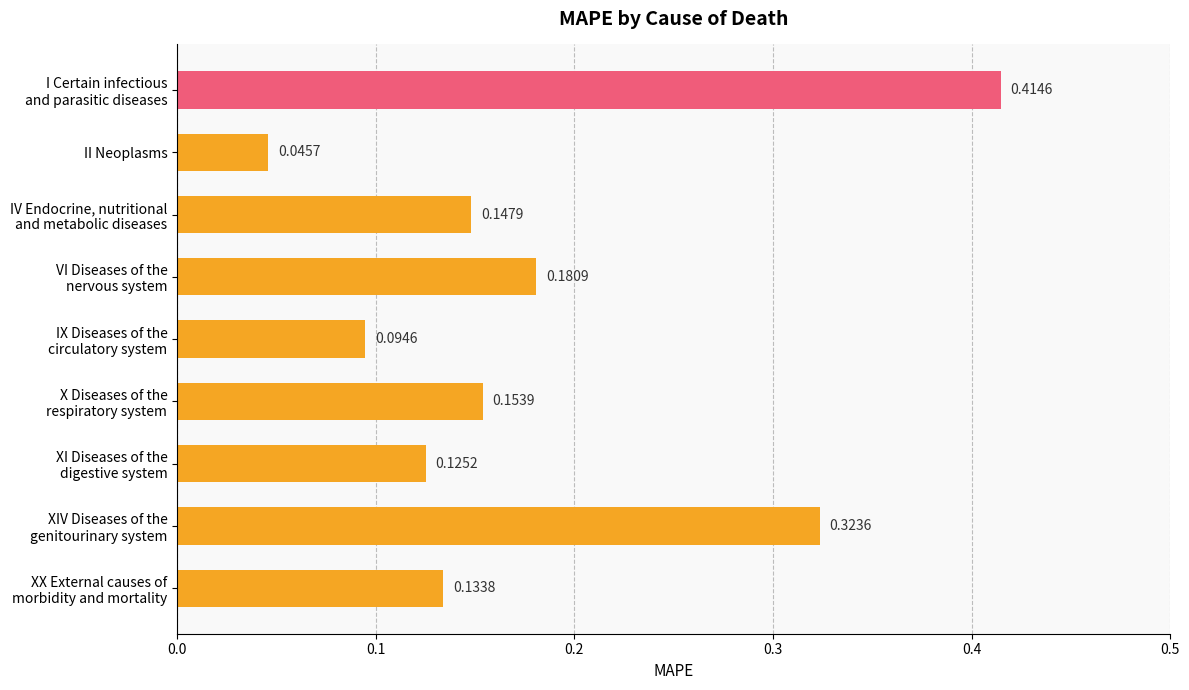

Where is the data nearest to the value 0?

II Neoplasms